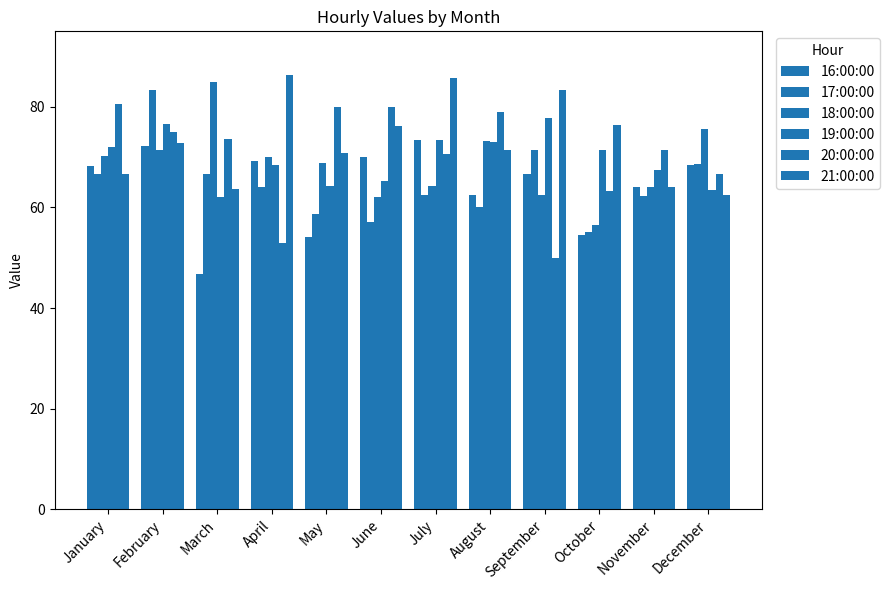

How many bars are there in total?

72